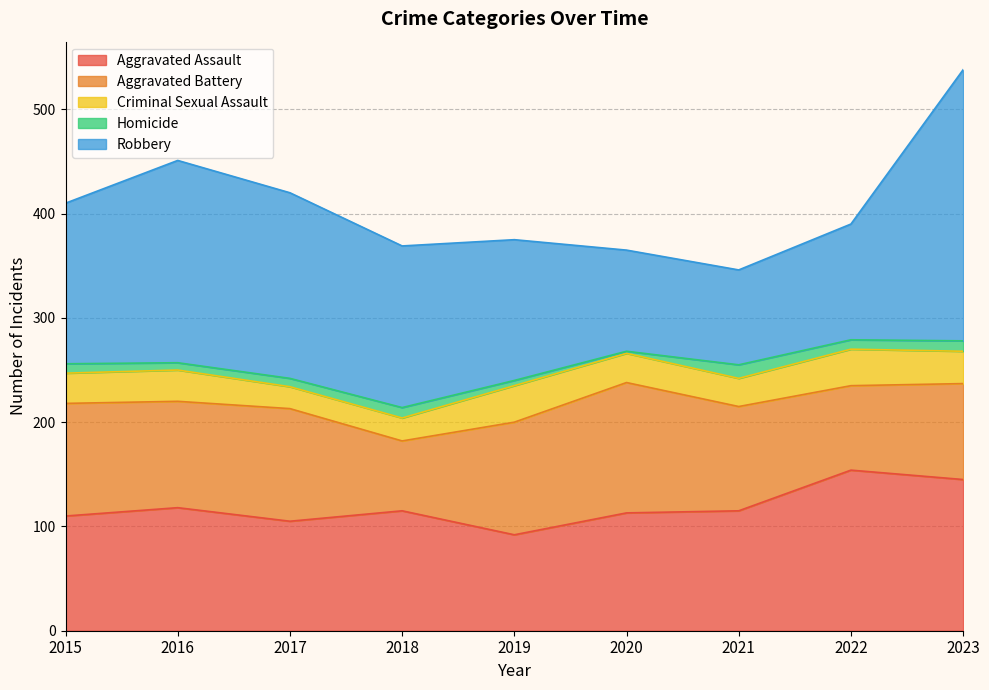

What is the total value across all series at 2019?

375